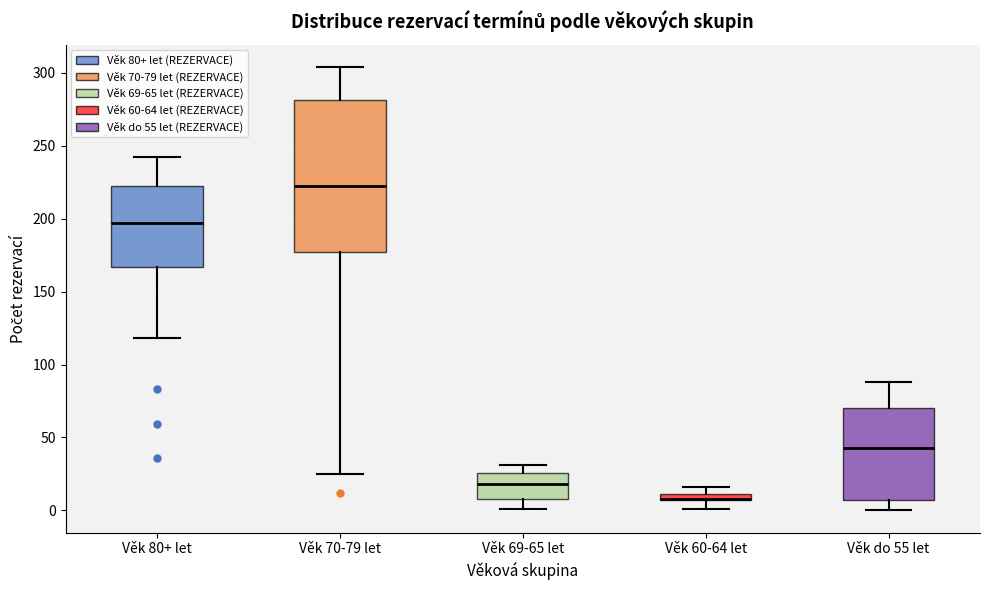

Comparing the boxes themselves (not the whiskers), which one is the tallest?

Věk 70-79 let